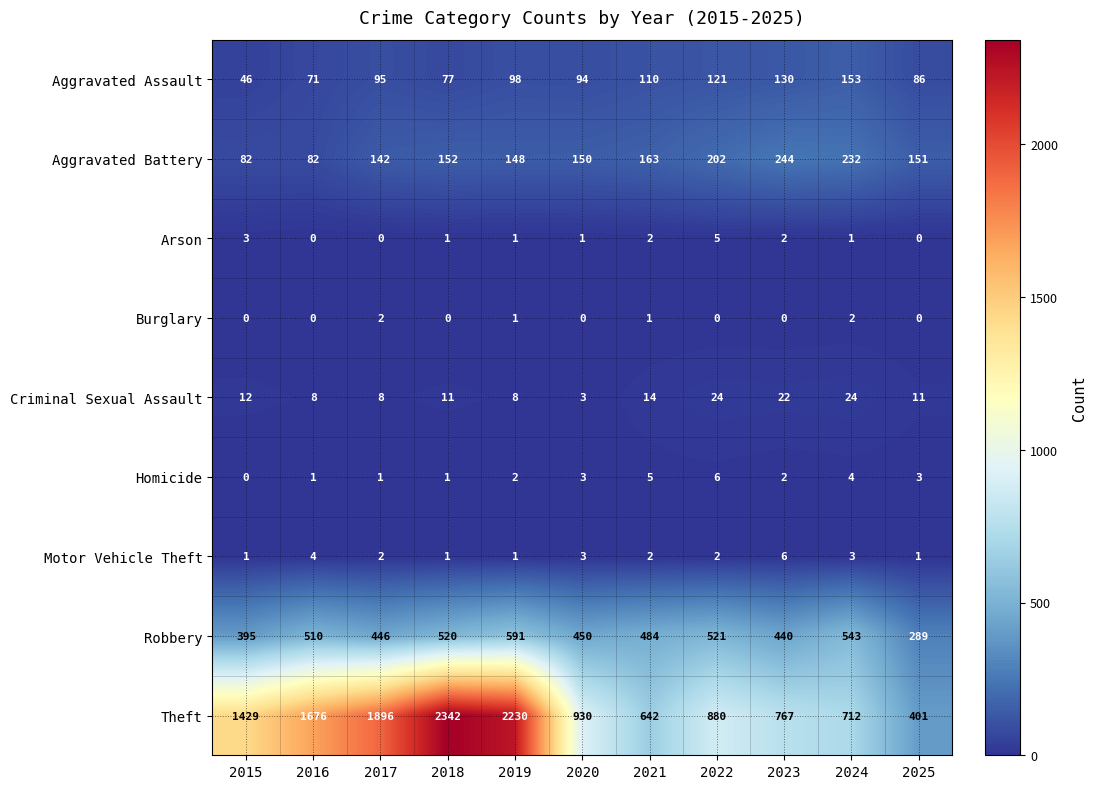

The Arson series shows 0 at 2017. True or false?

True